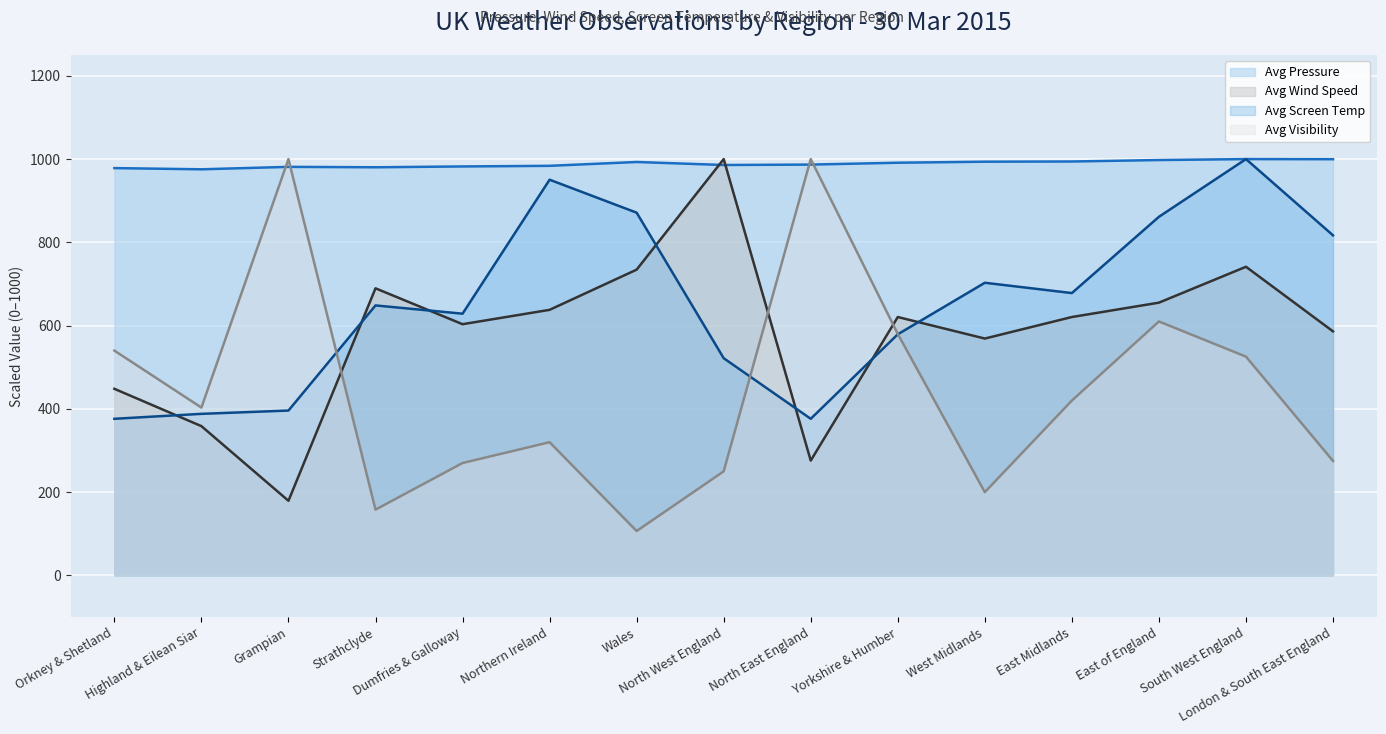

What is the total value across all series at Grampian?

2556.7